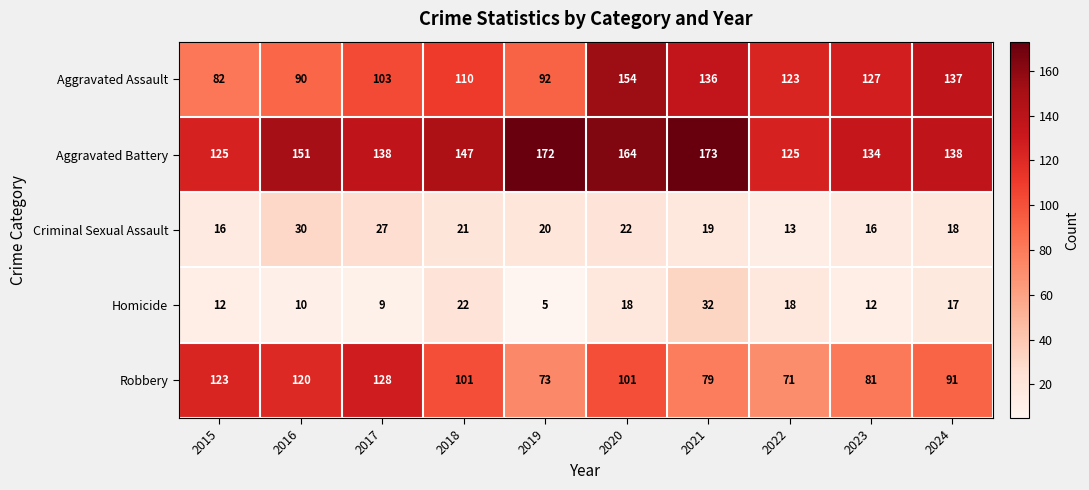

What is the spread (max minus min) of values at 2023?

122